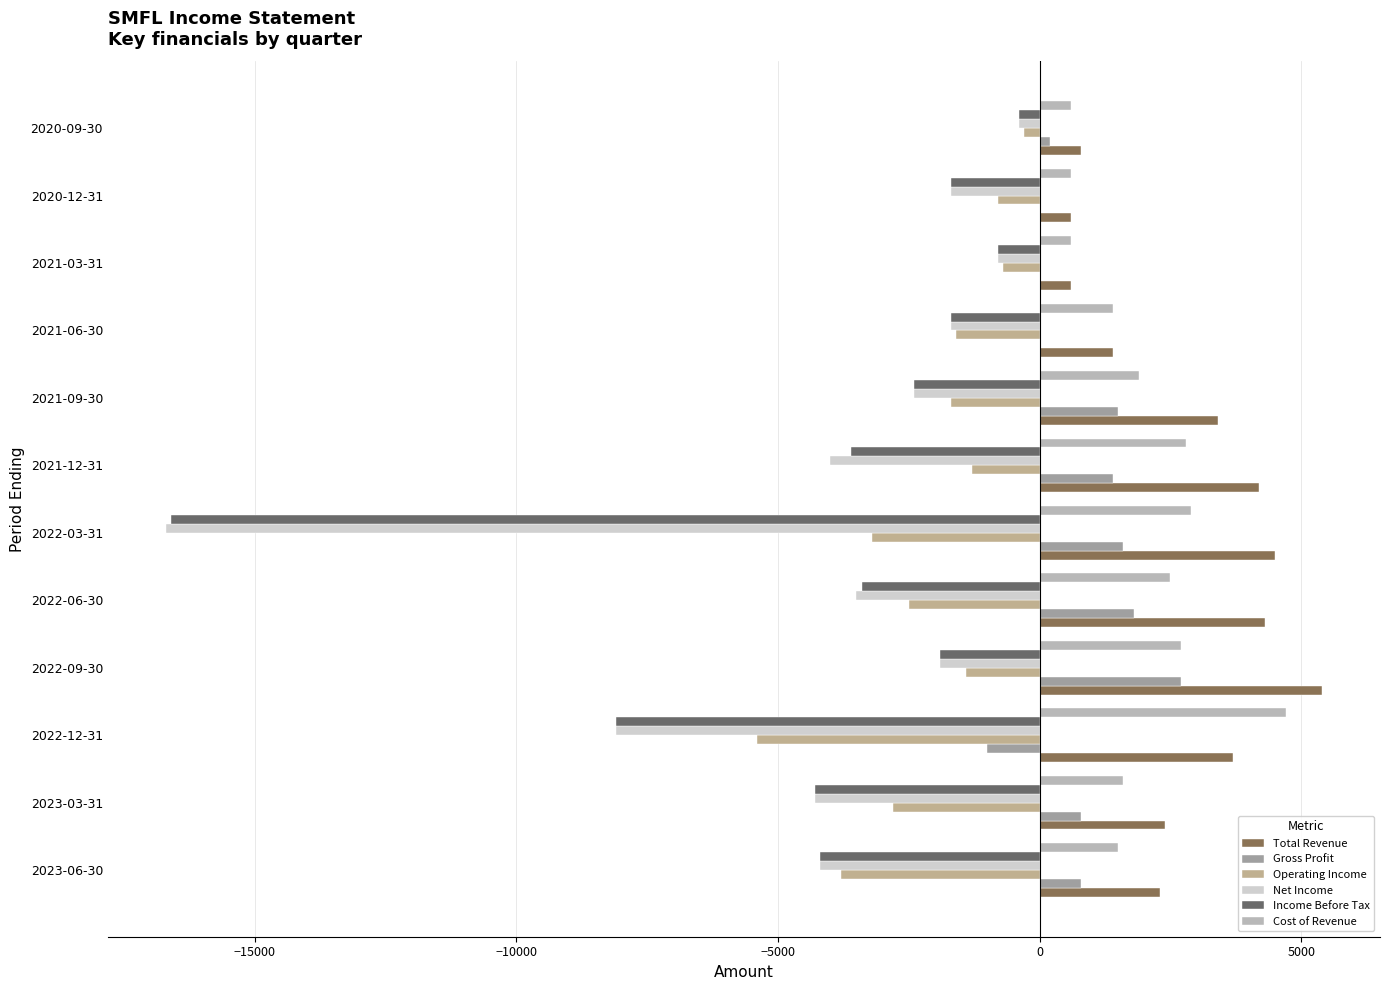

Where is Income Before Tax nearest to the value -8500?

2022-12-31